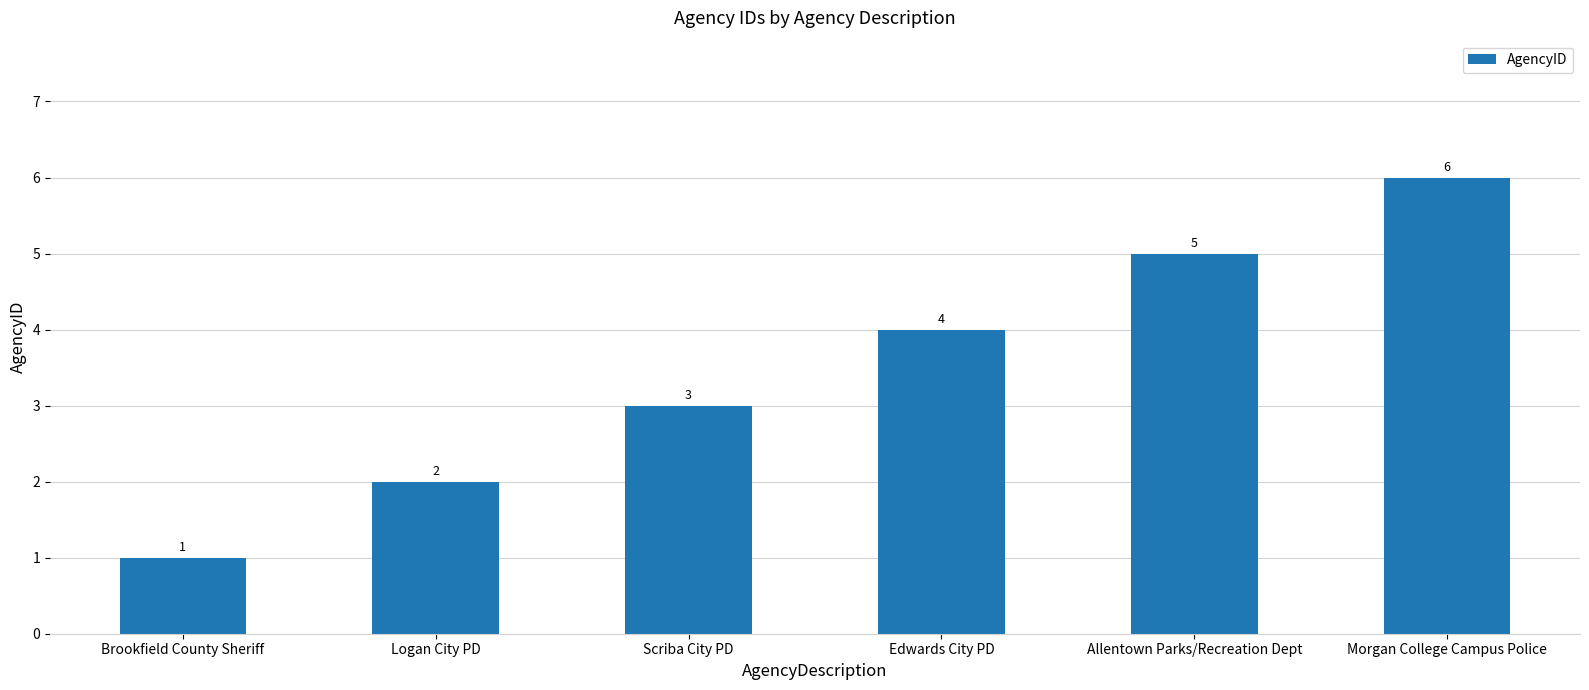

At which label is the value closest to 3?

Scriba City PD